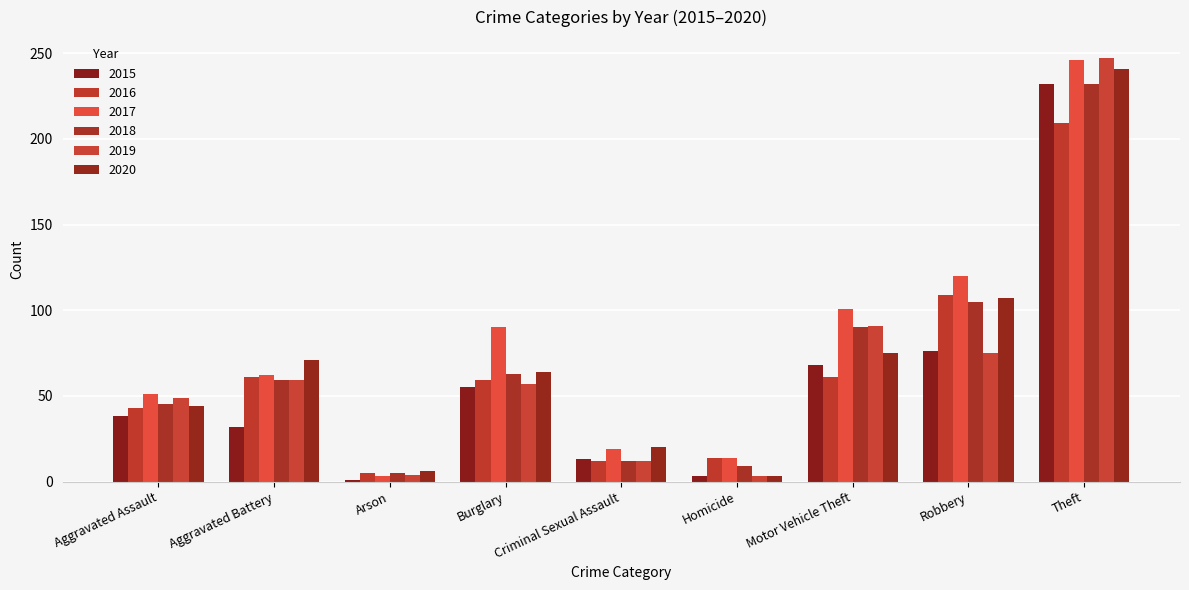

Reading right to left, what are all the values shown in this chart?

2015: Theft=232	Robbery=76	Motor Vehicle Theft=68	Homicide=3	Criminal Sexual Assault=13	Burglary=55	Arson=1	Aggravated Battery=32	Aggravated Assault=38
2016: Theft=209	Robbery=109	Motor Vehicle Theft=61	Homicide=14	Criminal Sexual Assault=12	Burglary=59	Arson=5	Aggravated Battery=61	Aggravated Assault=43
2017: Theft=246	Robbery=120	Motor Vehicle Theft=101	Homicide=14	Criminal Sexual Assault=19	Burglary=90	Arson=3	Aggravated Battery=62	Aggravated Assault=51
2018: Theft=232	Robbery=105	Motor Vehicle Theft=90	Homicide=9	Criminal Sexual Assault=12	Burglary=63	Arson=5	Aggravated Battery=59	Aggravated Assault=45
2019: Theft=247	Robbery=75	Motor Vehicle Theft=91	Homicide=3	Criminal Sexual Assault=12	Burglary=57	Arson=4	Aggravated Battery=59	Aggravated Assault=49
2020: Theft=241	Robbery=107	Motor Vehicle Theft=75	Homicide=3	Criminal Sexual Assault=20	Burglary=64	Arson=6	Aggravated Battery=71	Aggravated Assault=44